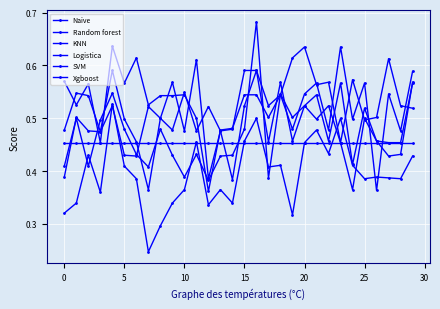

Is this an area chart (filled region under the line)?

No